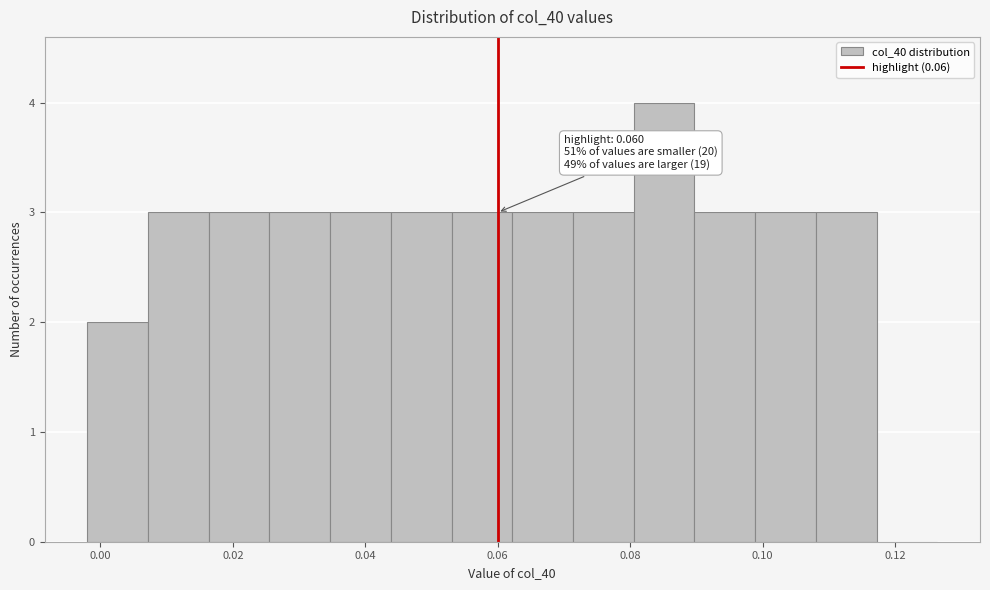

Over which range of the x-axis is the bar tallest?

0.080 to 0.090